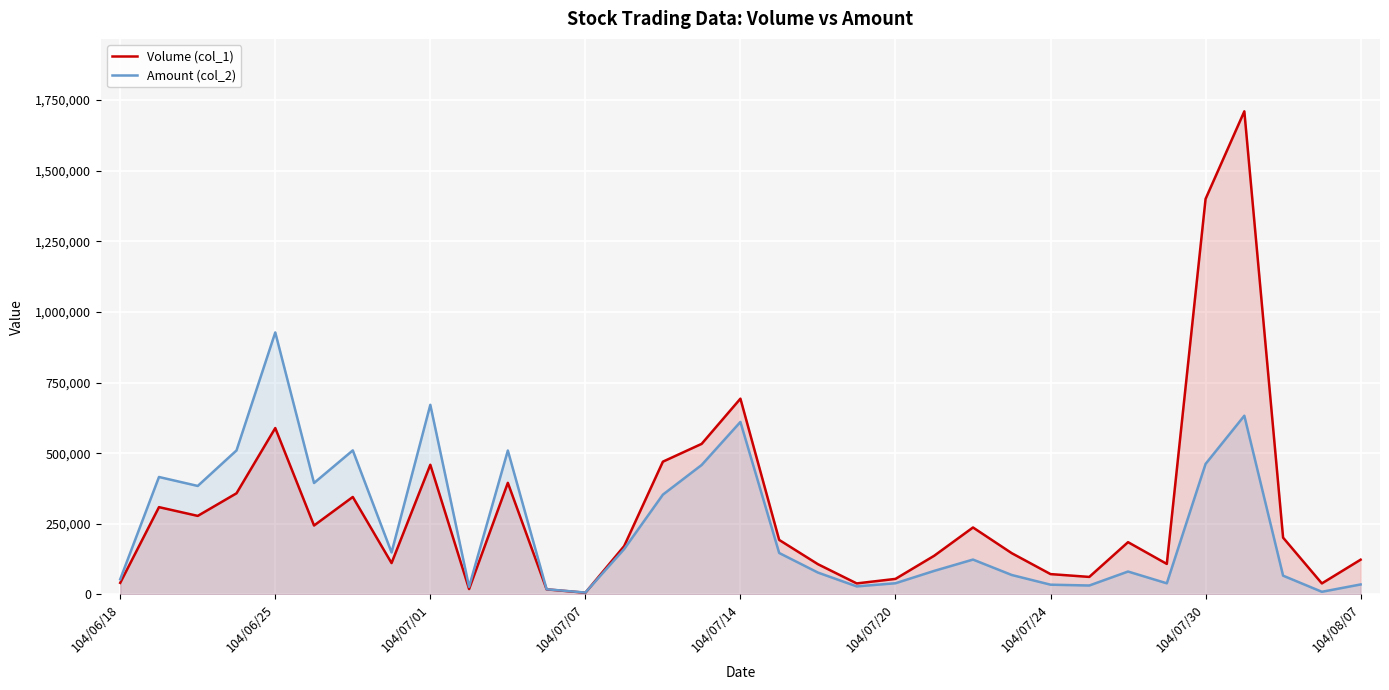

Which series has the widest spread of values?

Volume (col_1)